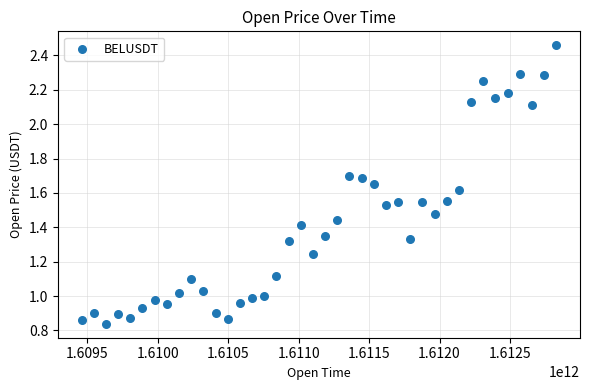

What is the range of X values (max minus min)?

3369600000.0